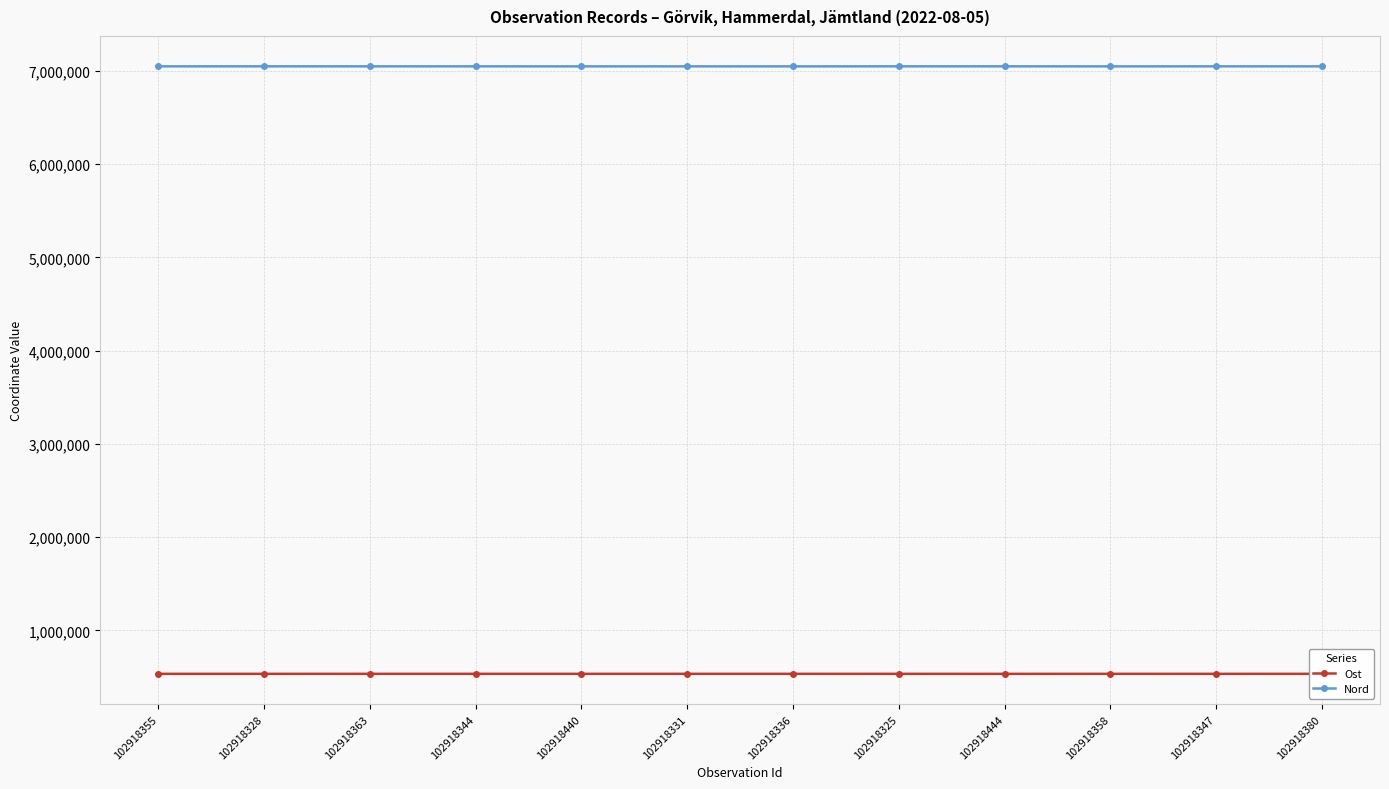

What is the difference between the maximum and minimum values in the Ost series?

361.3